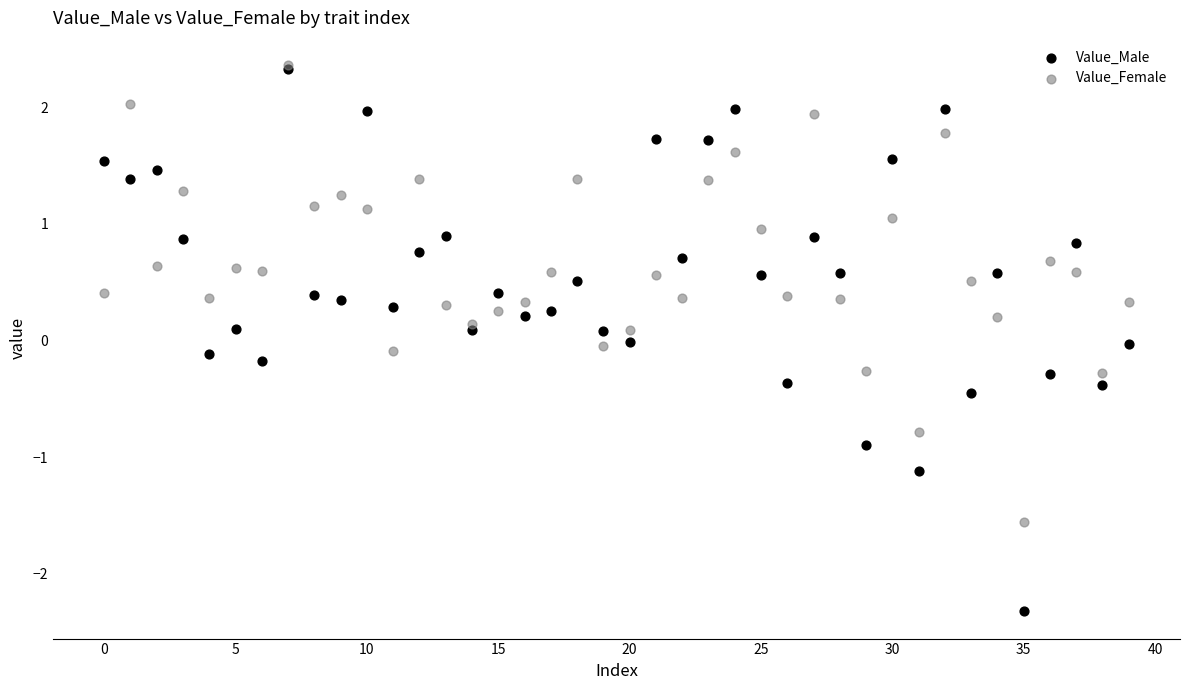

What are all the series names shown in the legend?

Value_Male, Value_Female